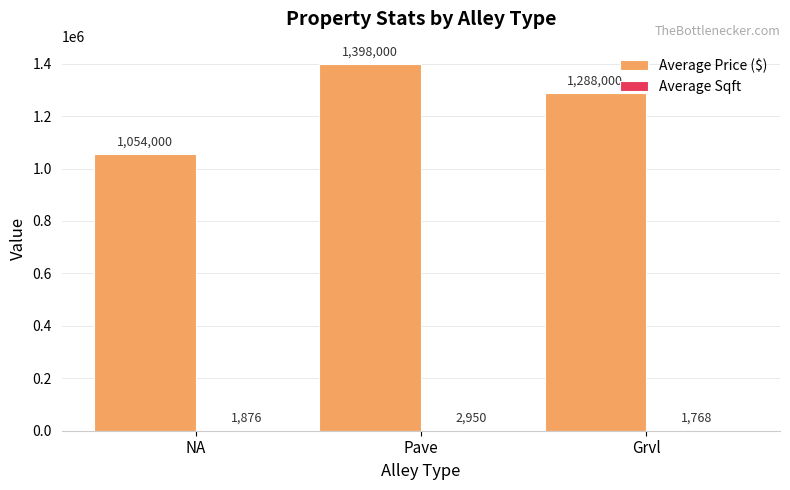

Which label corresponds to the largest value in the chart?

Pave